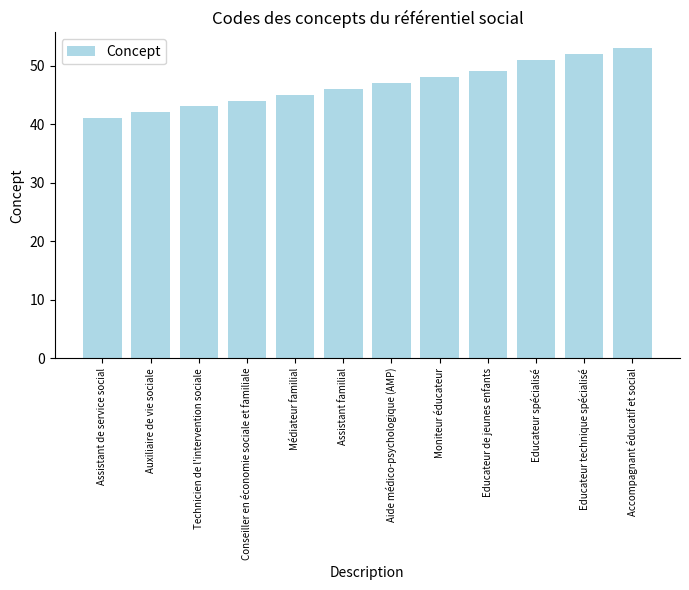

Reading left to right, extract all data points from this chart.

41	42	43	44	45	46	47	48	49	51	52	53